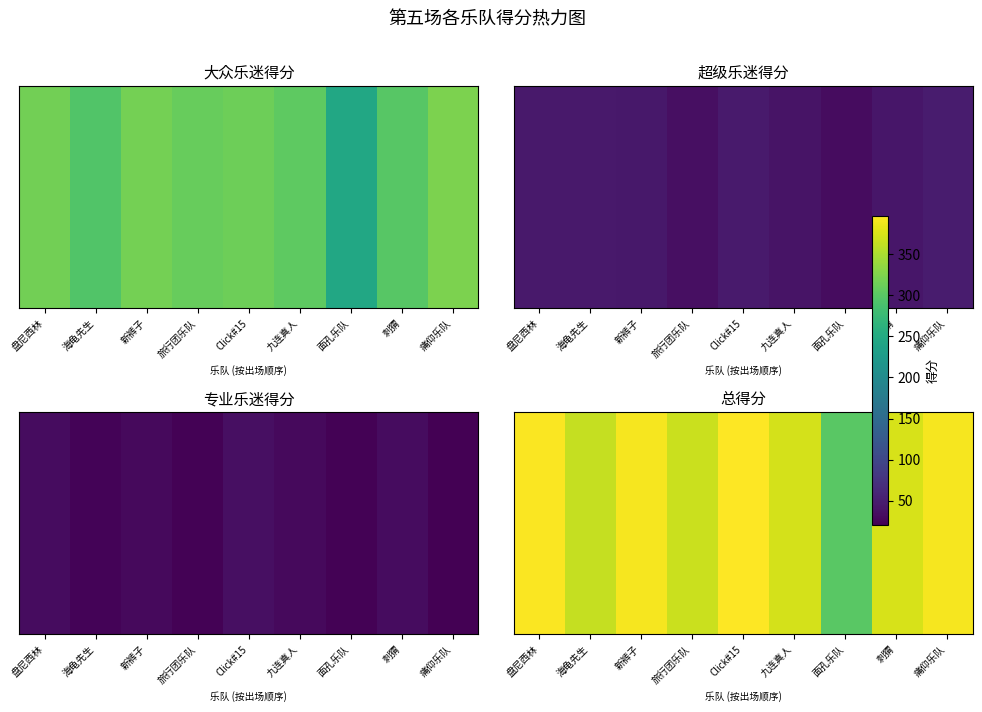

How many data points are less than 374?

4